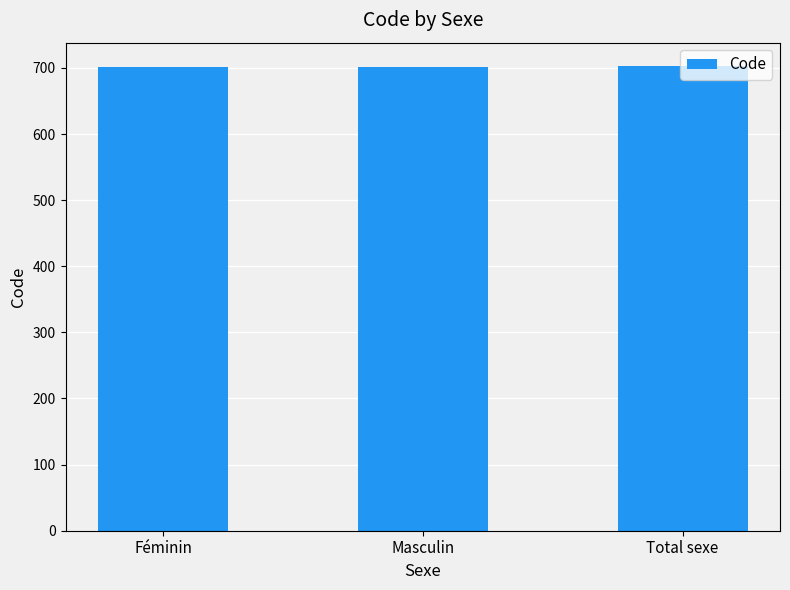

What is the greatest value displayed?

703